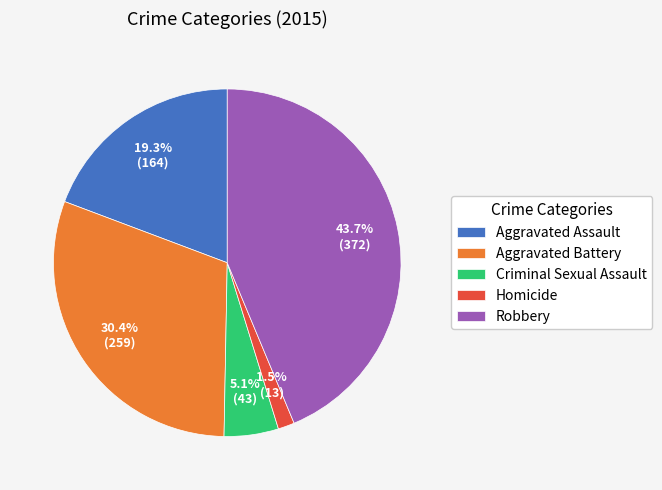

Which has a higher value, Aggravated Battery or Robbery?

Robbery